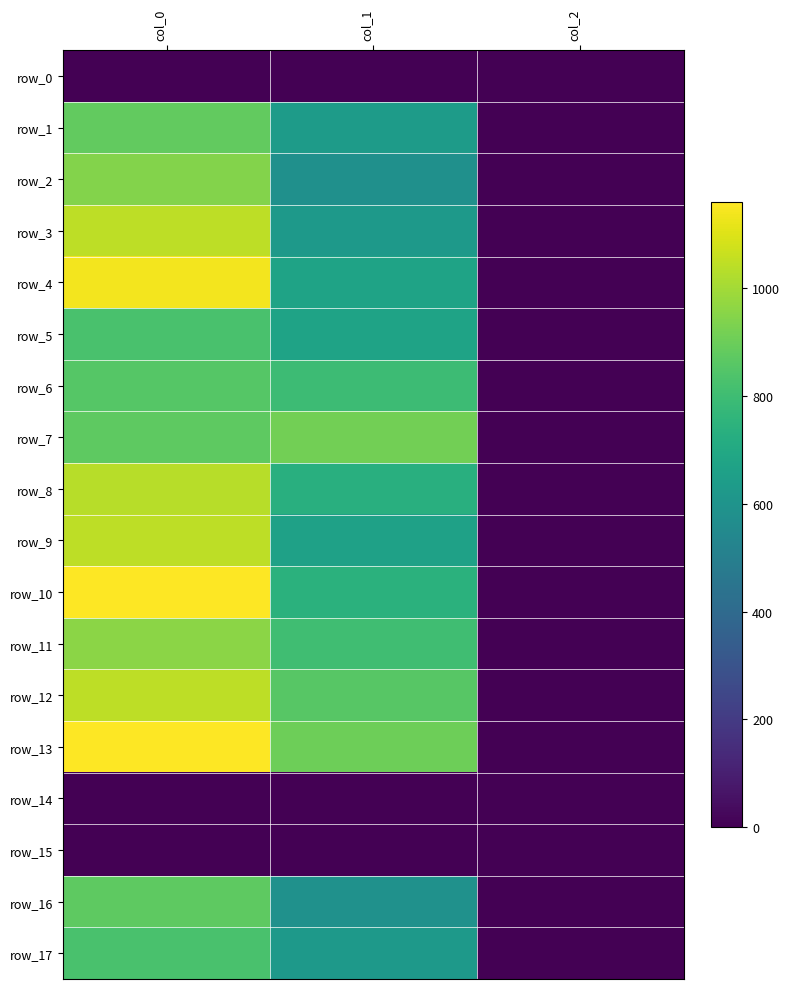

Which series has the largest total across all categories?

row_13